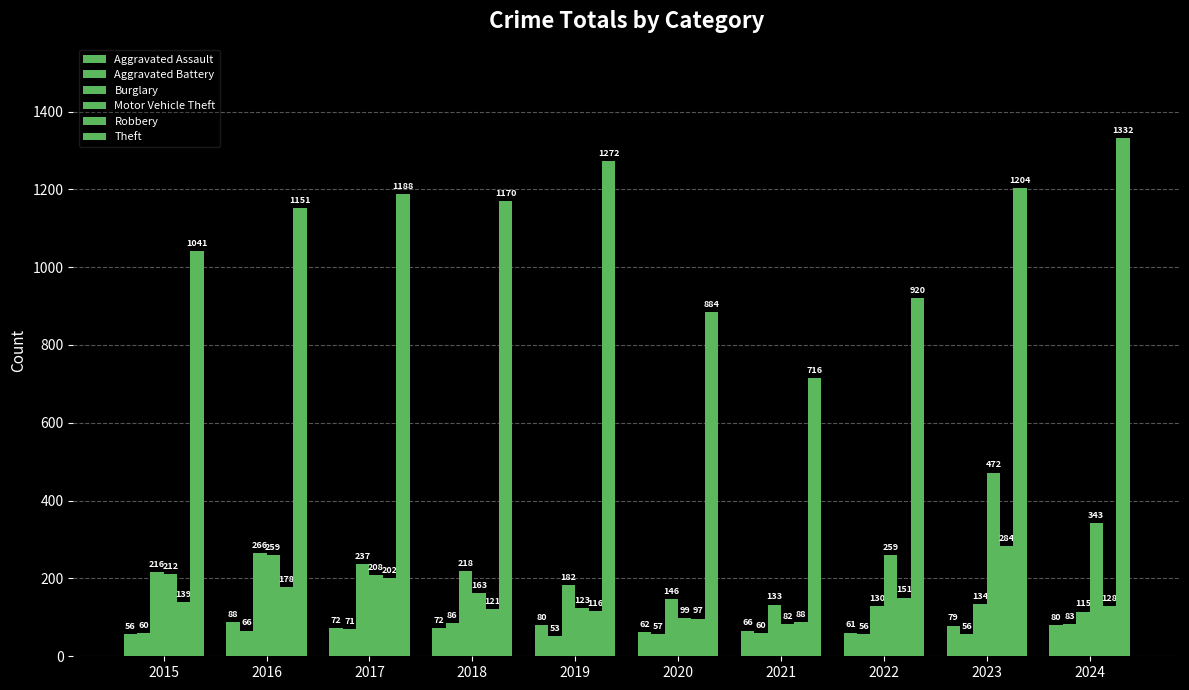

True or false: Motor Vehicle Theft has a value of 337 at 2017.

False